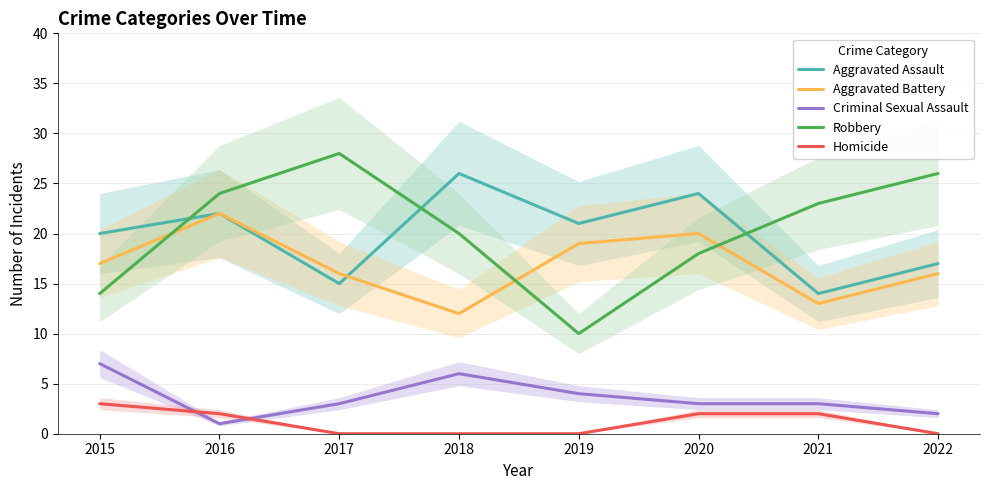

What is the difference between the maximum and minimum values in the Homicide series?

3